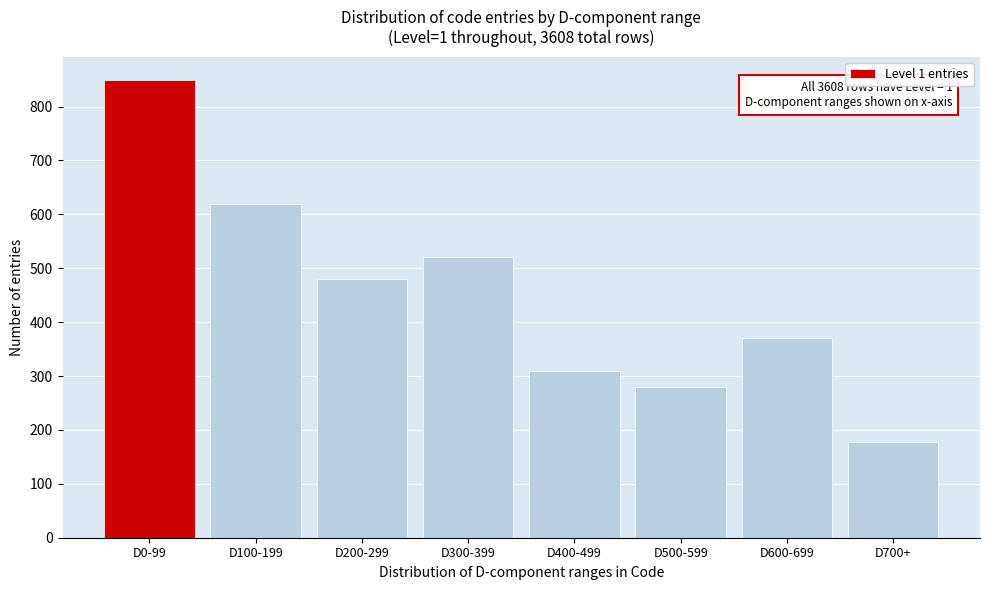

Reading right to left, what are all the values shown in this chart?

D700+=178	D600-699=370	D500-599=280	D400-499=310	D300-399=520	D200-299=480	D100-199=620	D0-99=850